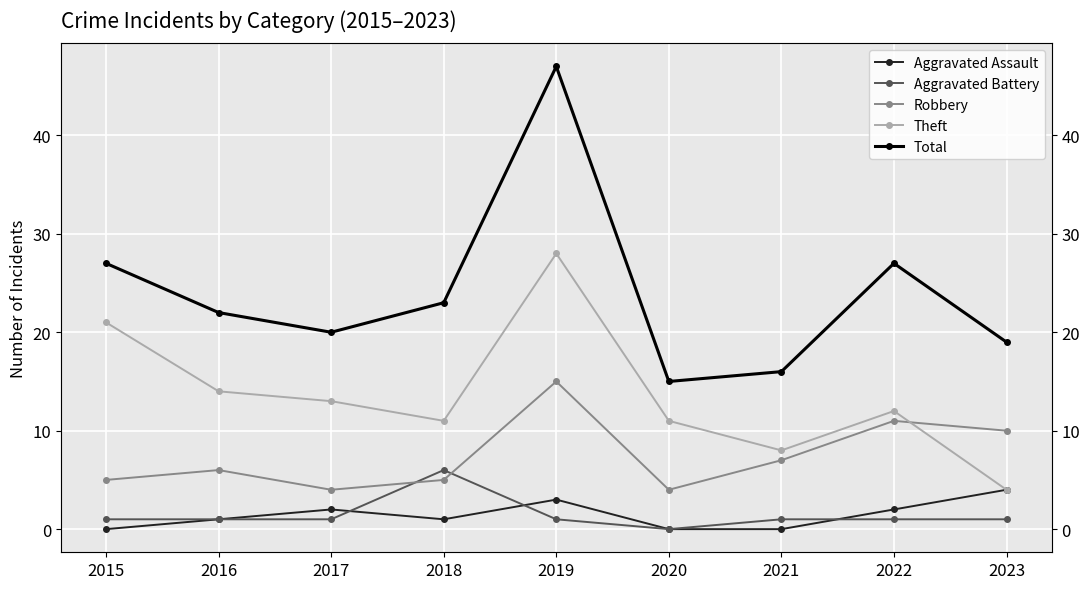

Rank the series at 2016 from highest to lowest value.

Total, Theft, Robbery, Aggravated Assault, Aggravated Battery